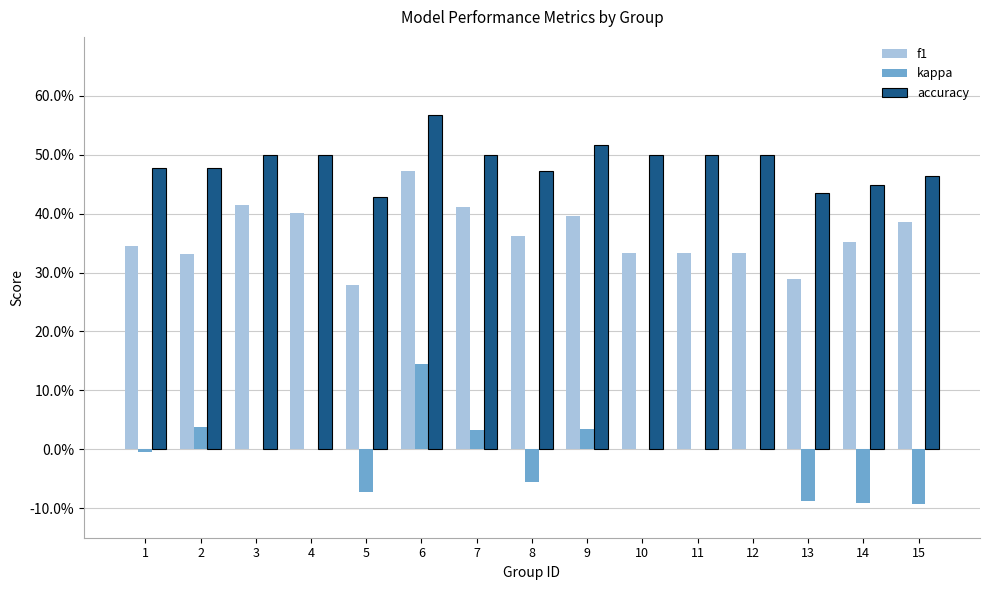

What are all the series names shown in the legend?

f1, kappa, accuracy